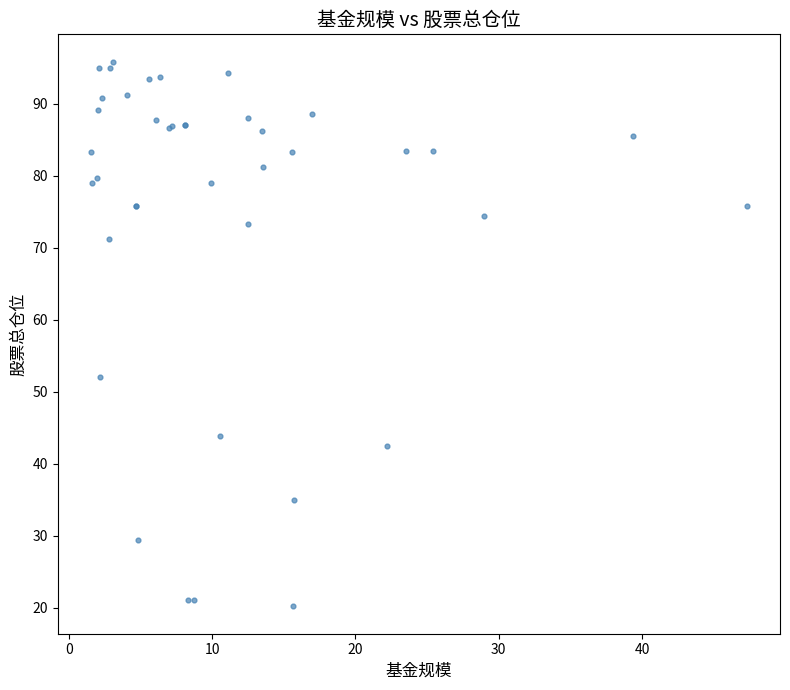

What Y value in the scatter plot is closest to 58?

52.1